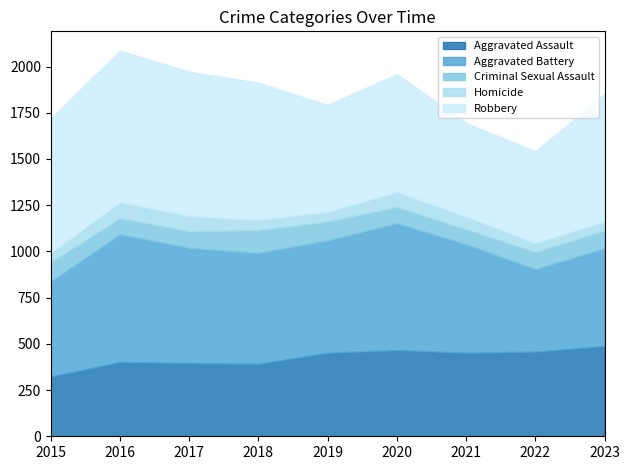

What is the maximum value for Aggravated Assault?

488